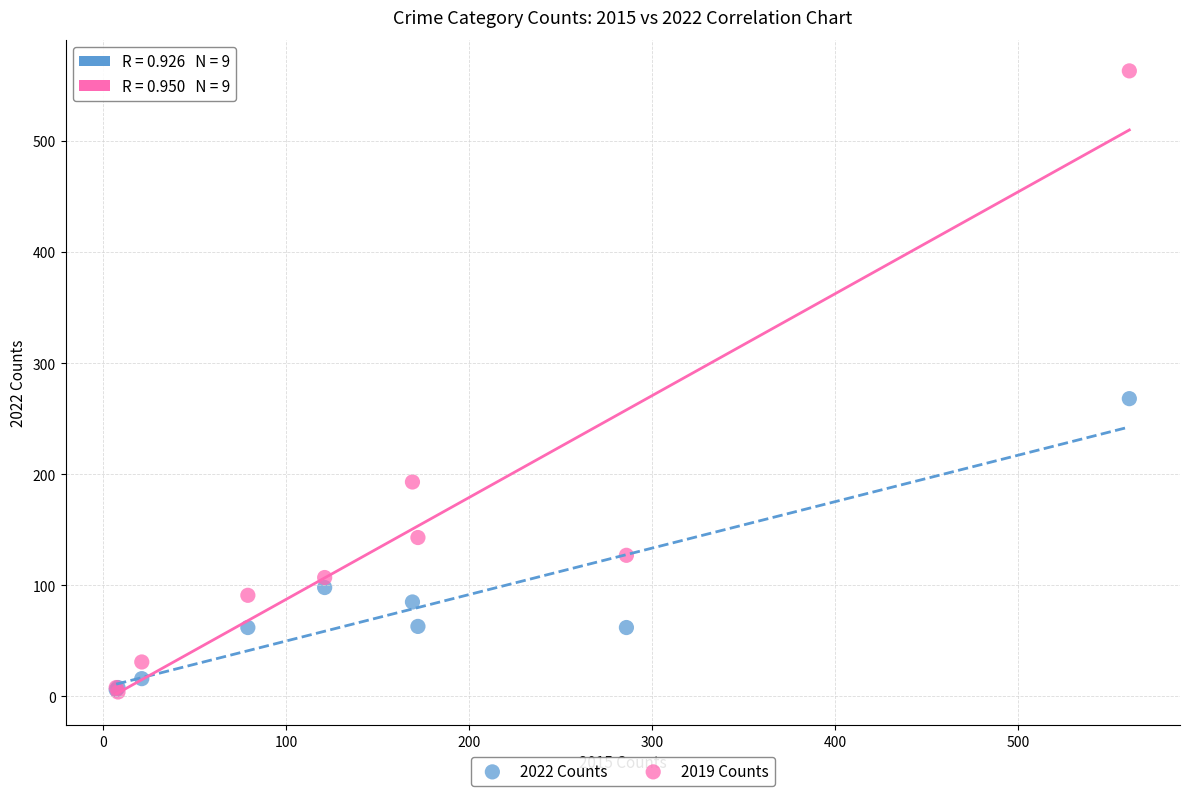

What are all the series names shown in the legend?

2022 Counts, 2019 Counts